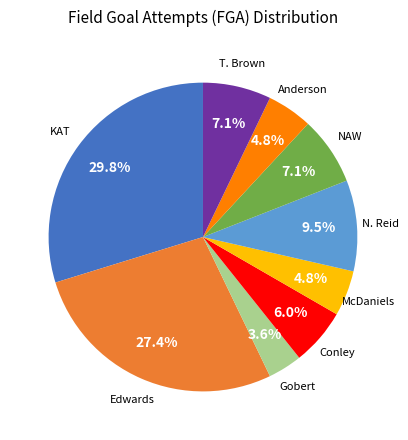

To the nearest percent, what is the difference between the largest and smallest slice percentages?

26%